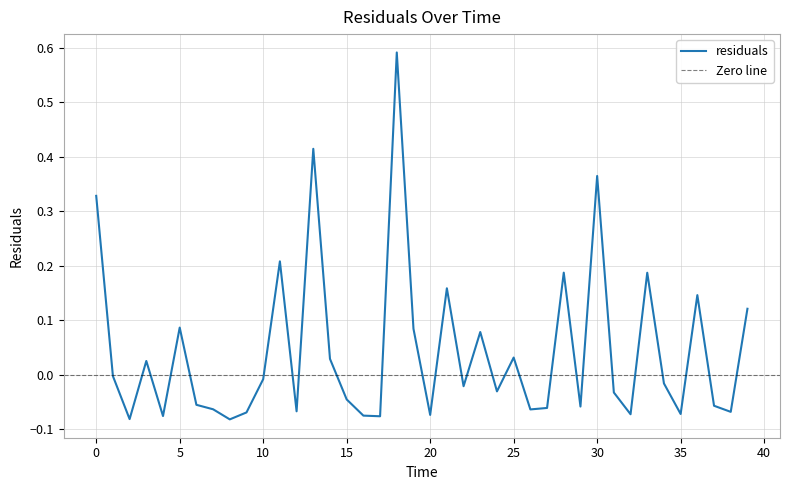

Rank the categories by value from lowest to highest.

8.0, 2.0, 17.0, 4.0, 16.0, 20.0, 32.0, 35.0, 9.0, 38.0, 12.0, 26.0, 7.0, 27.0, 29.0, 37.0, 6.0, 15.0, 31.0, 24.0, 22.0, 34.0, 10.0, 1.0, 3.0, 14.0, 25.0, 23.0, 19.0, 5.0, 39.0, 36.0, 21.0, 33.0, 28.0, 11.0, 0.0, 30.0, 13.0, 18.0